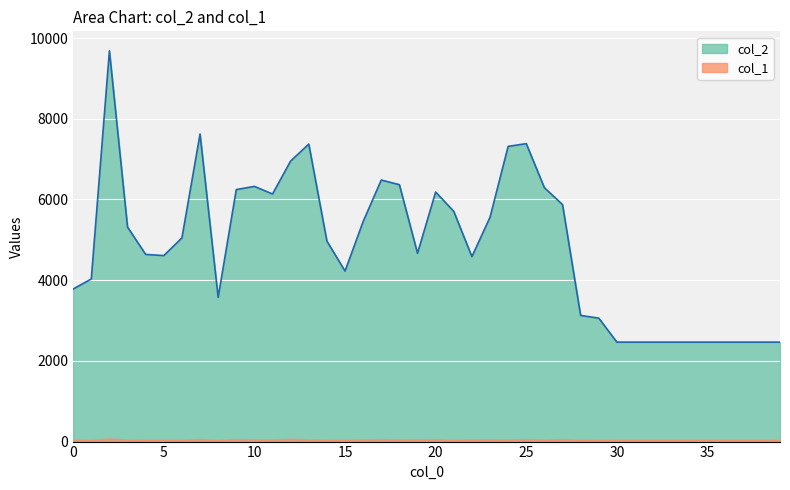

Reading left to right, transcribe all the data shown in this chart.

3781	4030	9682	5314	4638	4609	5046	7621	3574	6245	6324	6135	6952	7372	4968	4225	5453	6481	6366	4666	6184	5704	4583	5557	7315	7383	6291	5872	3126	3059	2464	2464	2464	2464	2464	2464	2464	2464	2464	2464